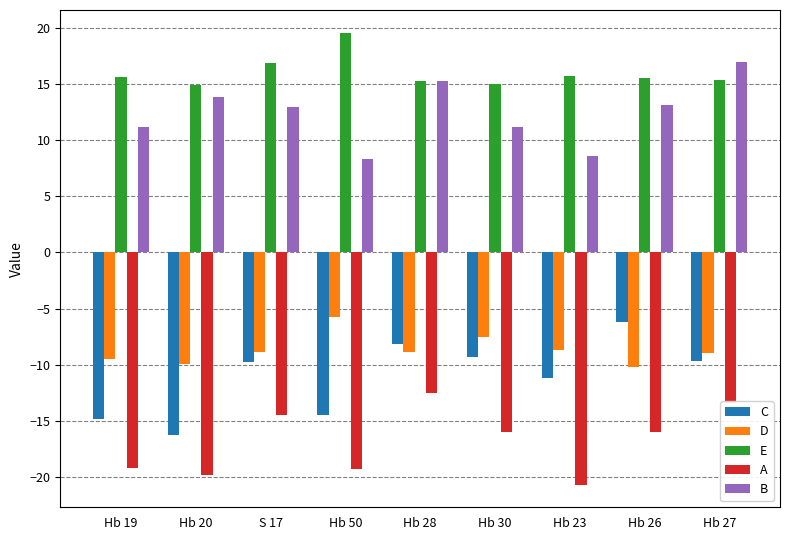

What are all the series names shown in the legend?

C, D, E, A, B